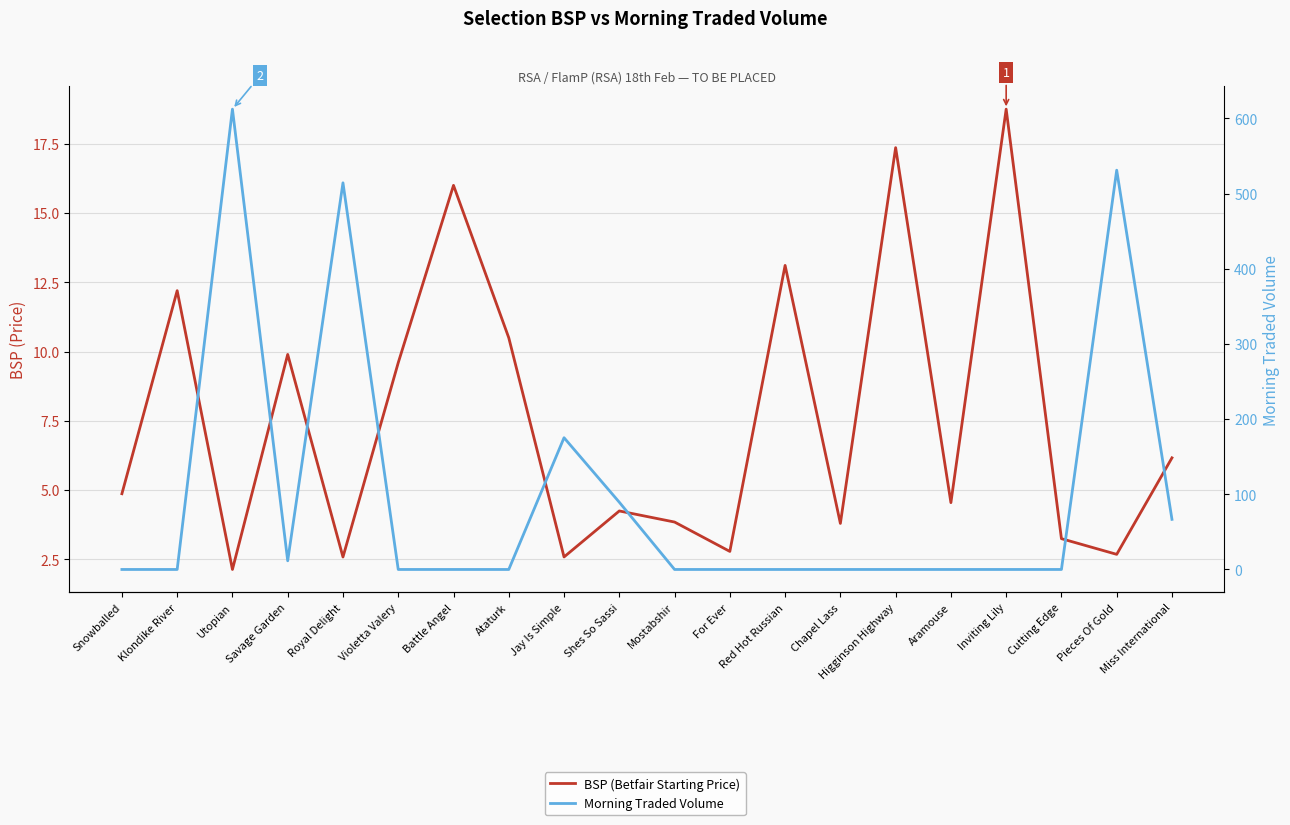

True or false: BSP (Betfair Starting Price) has more than 2 interior local peaks.

True